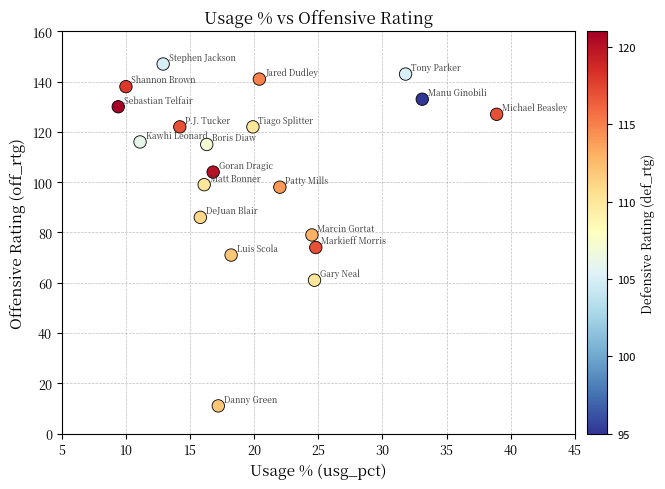

What is the range of Y values (max minus min)?

136